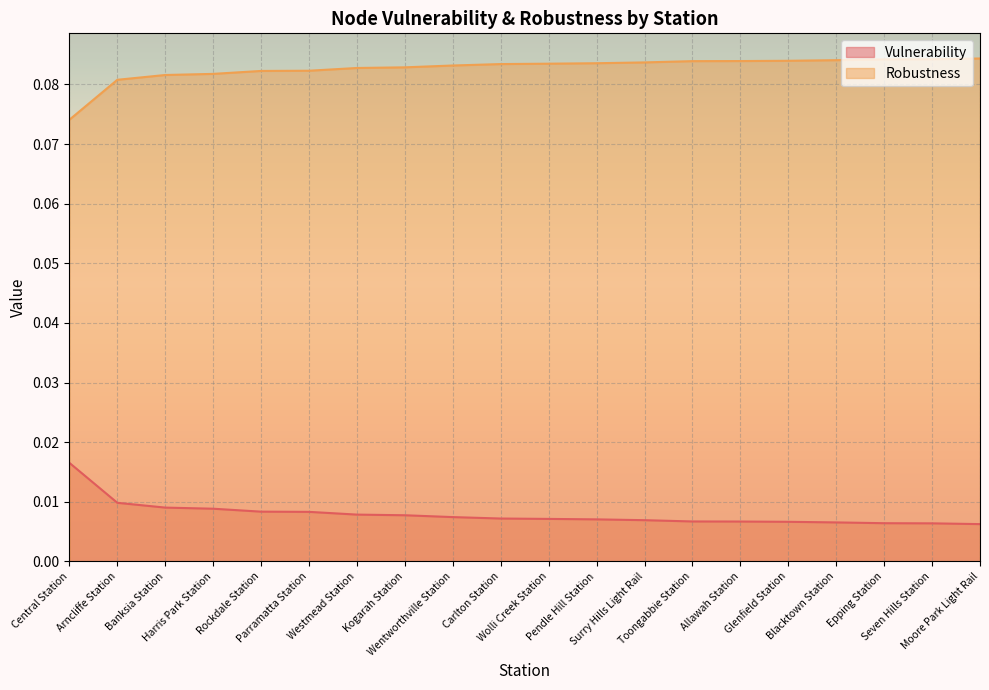

What is the label of the 4th point from the right?

Blacktown Station